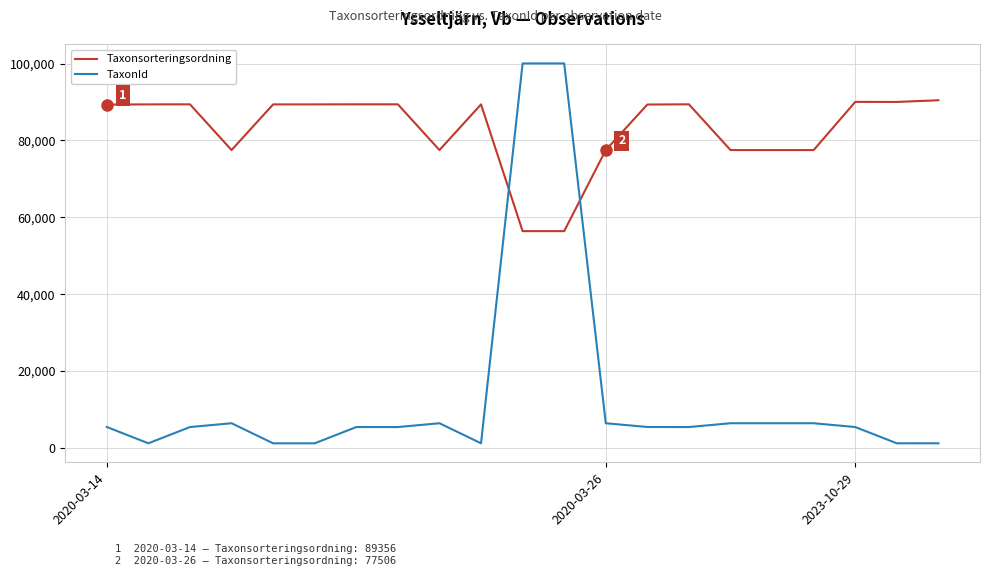

Rank the series by their maximum value, from lowest to highest.

Taxonsorteringsordning, TaxonId